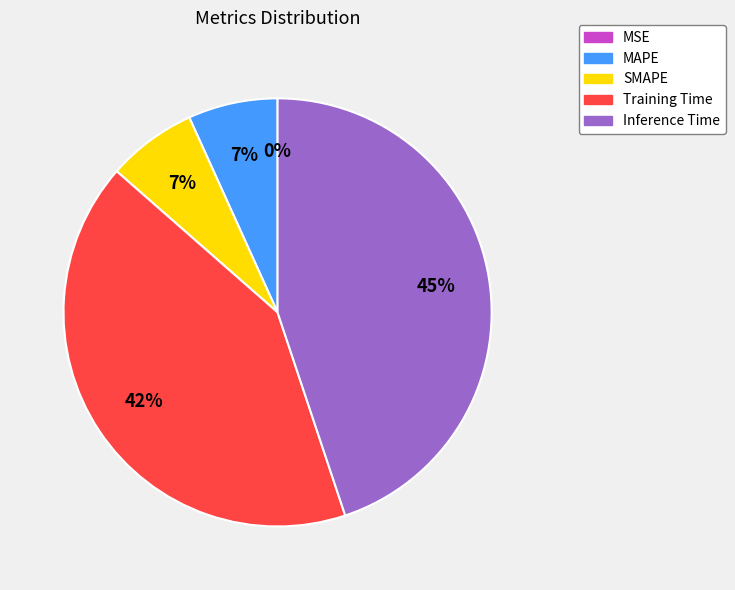

Is there a majority slice in this chart?

No